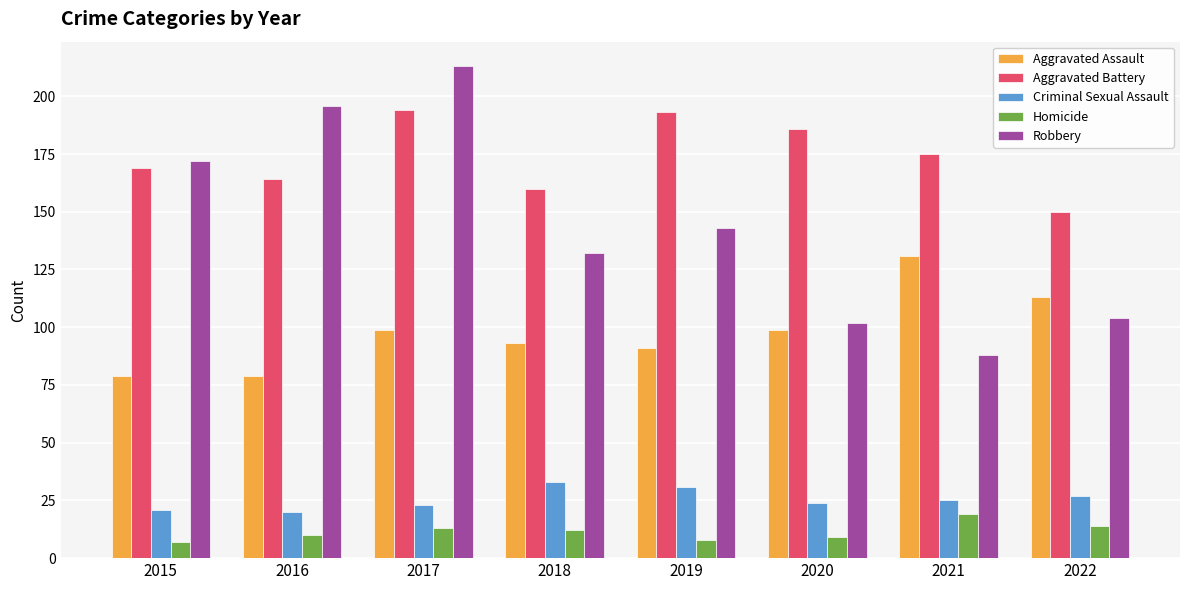

True or false: Robbery has a value of 39 at 2022.

False